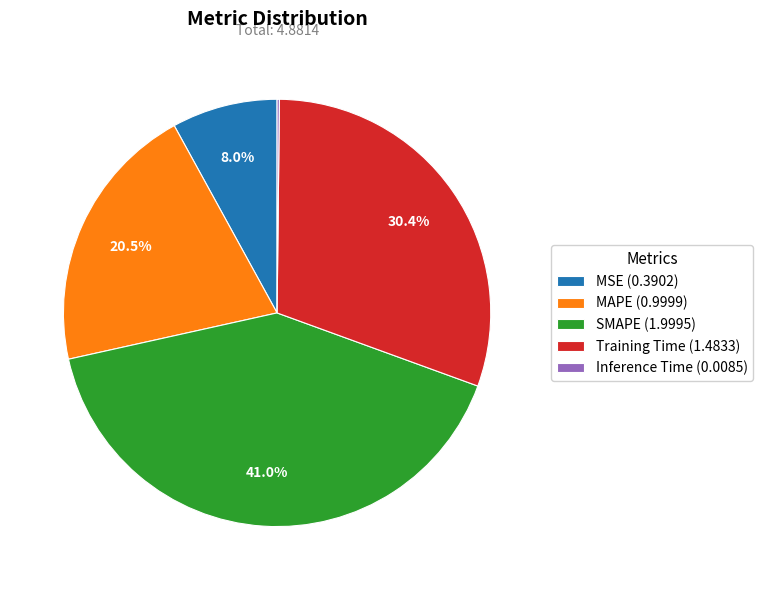

Between Training Time (1.4833) and MSE (0.3902), which is larger?

Training Time (1.4833)